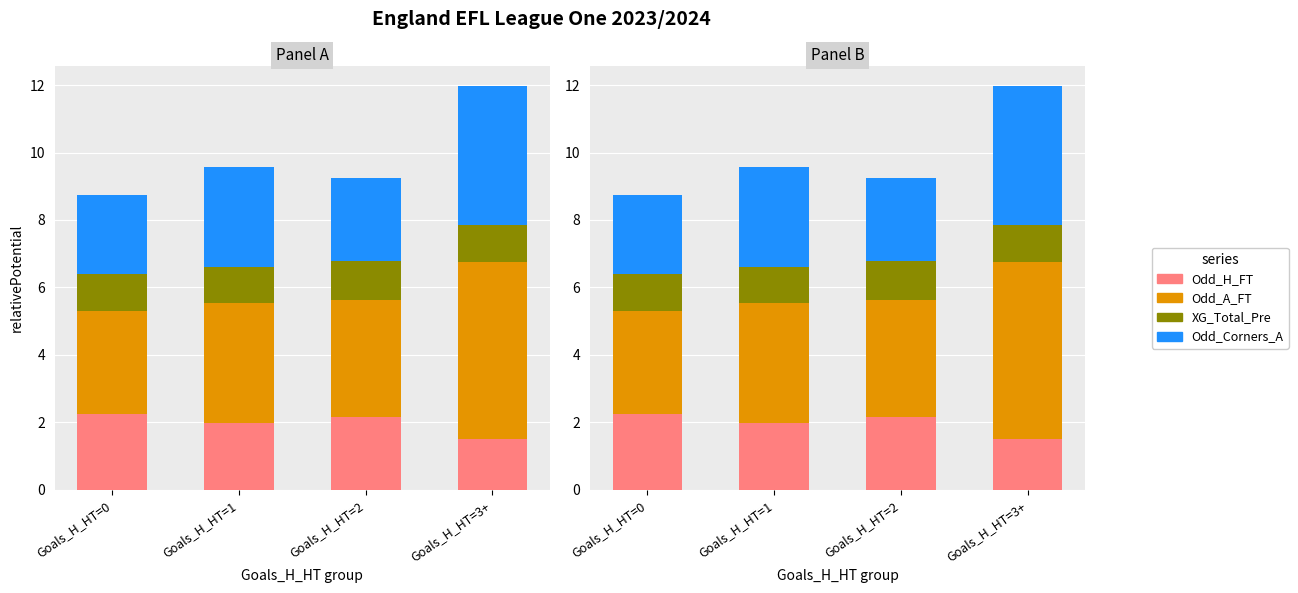

At Goals_H_HT=3+, list the series in order from smallest to largest.

XG_Total_Pre, Odd_H_FT, Odd_Corners_A, Odd_A_FT